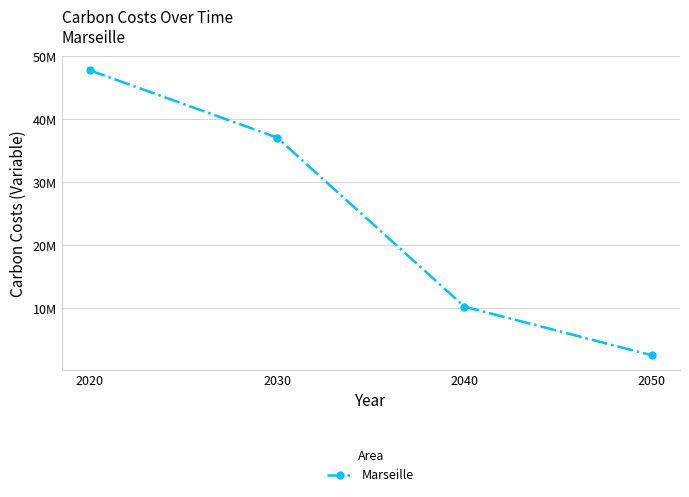

Is this an area chart (filled region under the line)?

No